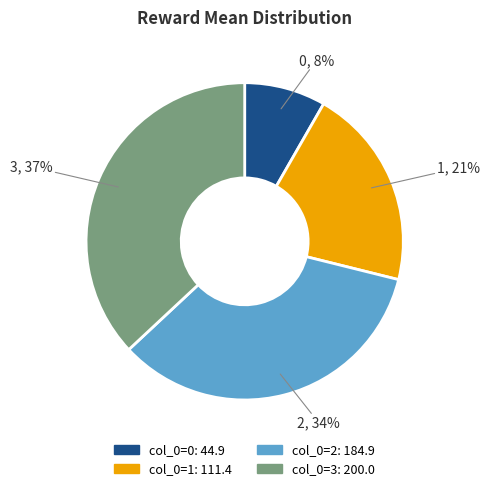

Is there any slice that represents more than half of the pie?

No